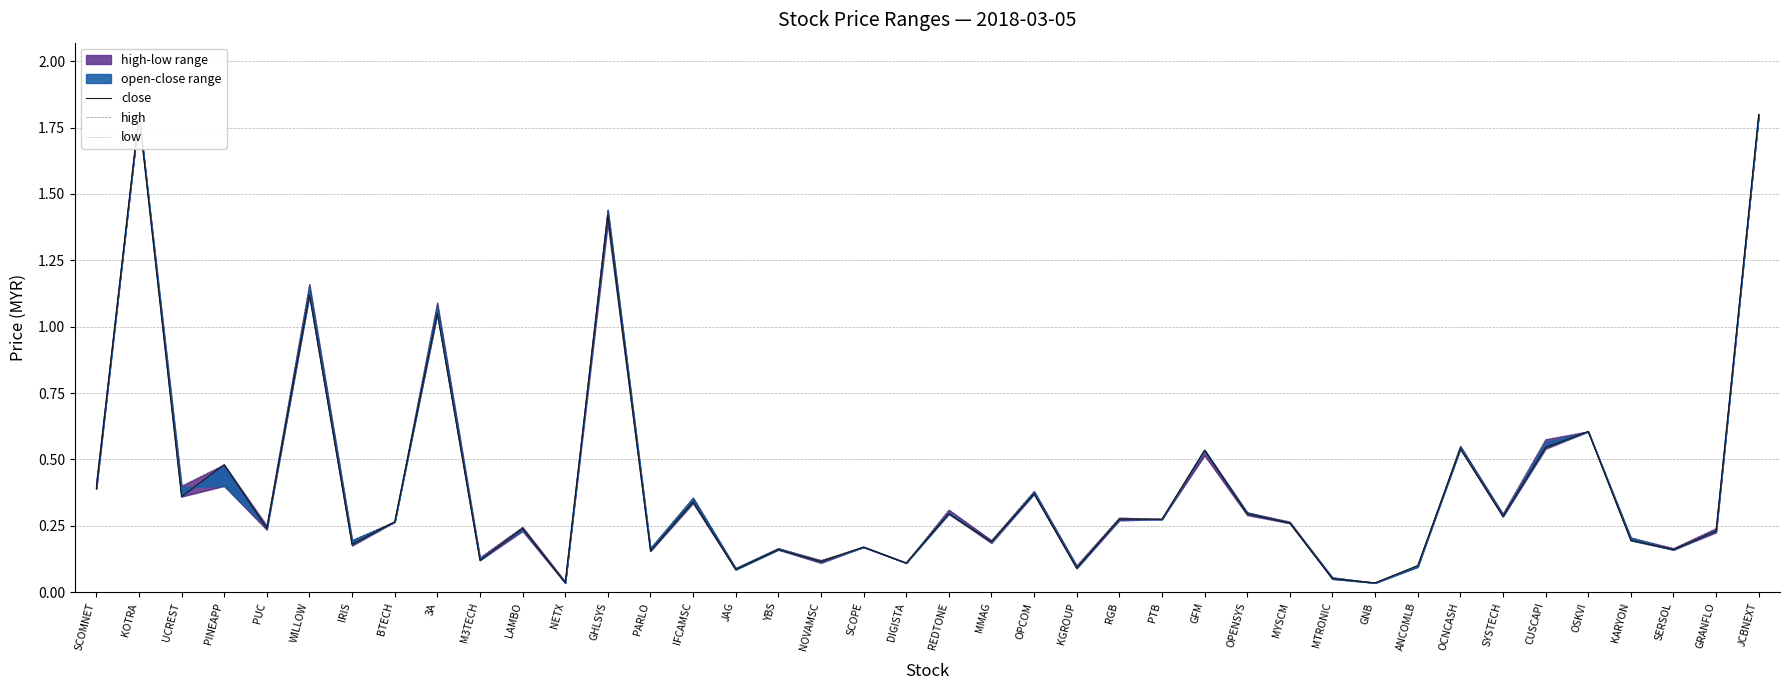

What is the difference between the maximum and minimum values in the close series?

1.8